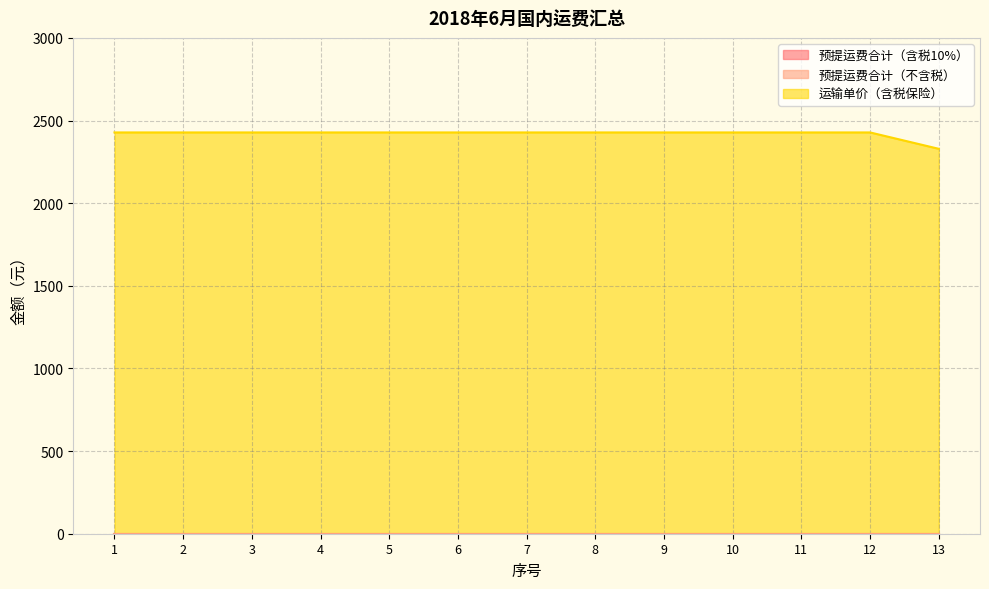

List the series in order of their peak value, lowest first.

预提运费合计（含税10%）, 预提运费合计（不含税）, 运输单价（含税保险）